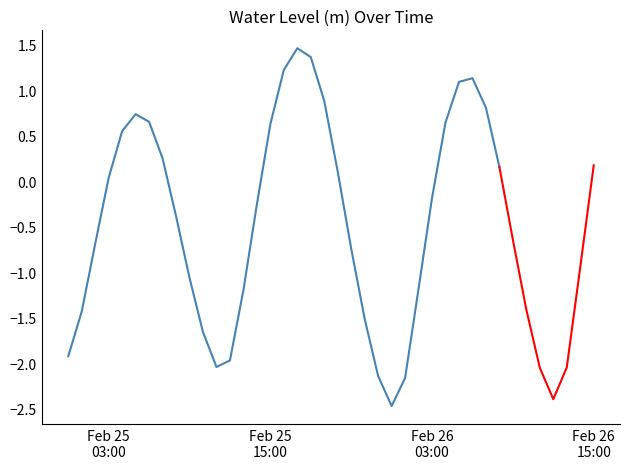

List the labels in order of value, largest first.

2025-02-25 17:00:00, 2025-02-25 18:00:00, 2025-02-25 16:00:00, 2025-02-26 06:00:00, 2025-02-26 05:00:00, 2025-02-25 19:00:00, 2025-02-26 07:00:00, 2025-02-25 05:00:00, 2025-02-25 06:00:00, 2025-02-26 04:00:00, 2025-02-25 15:00:00, 2025-02-25 04:00:00, 2025-02-25 07:00:00, 2025-02-26 15:00:00, 2025-02-26 08:00:00, 2025-02-25 20:00:00, 2025-02-25 03:00:00, 2025-02-26 03:00:00, 2025-02-25 14:00:00, 2025-02-25 08:00:00, 2025-02-26 09:00:00, 2025-02-25 02:00:00, 2025-02-25 21:00:00, 2025-02-26 14:00:00, 2025-02-25 09:00:00, 2025-02-26 02:00:00, 2025-02-25 13:00:00, 2025-02-26 10:00:00, 2025-02-25 01:00:00, 2025-02-25 22:00:00, 2025-02-25 10:00:00, 2025-02-25 00:00:00, 2025-02-25 12:00:00, 2025-02-25 11:00:00, 2025-02-26 13:00:00, 2025-02-26 11:00:00, 2025-02-25 23:00:00, 2025-02-26 01:00:00, 2025-02-26 12:00:00, 2025-02-26 00:00:00